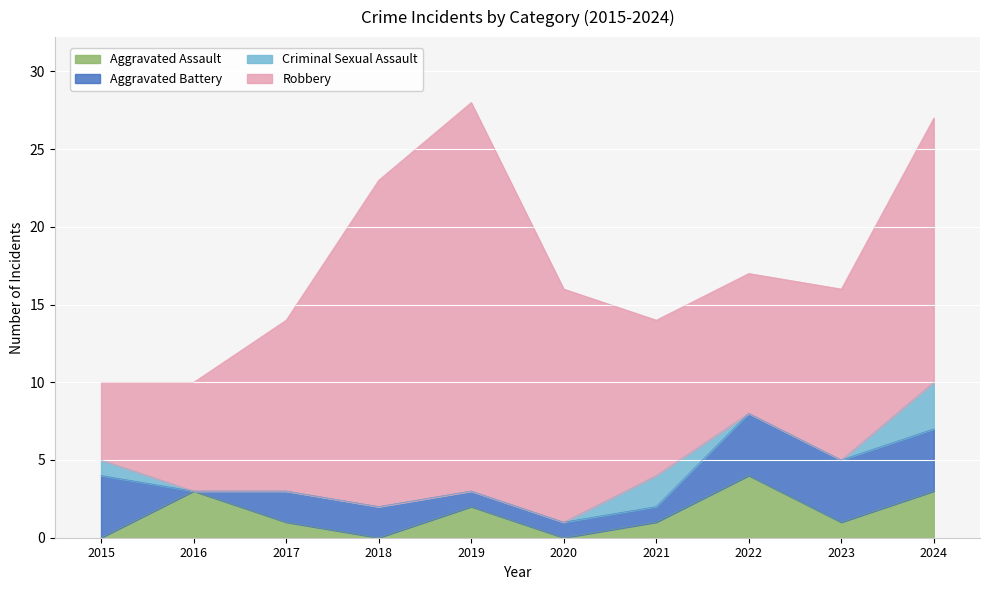

Rank the series by their maximum value, from highest to lowest.

Robbery, Aggravated Assault, Aggravated Battery, Criminal Sexual Assault